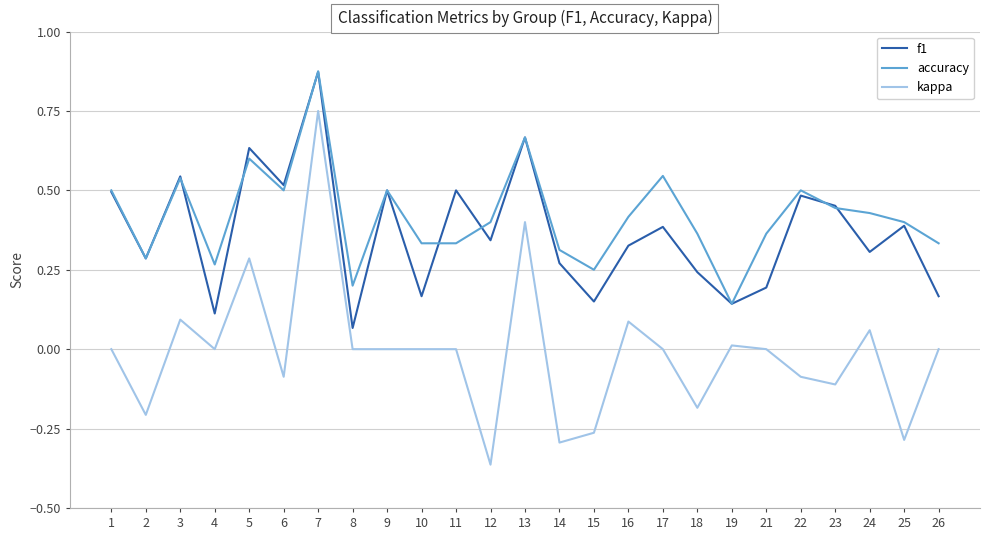

At which category does accuracy reach its first local peak?

3